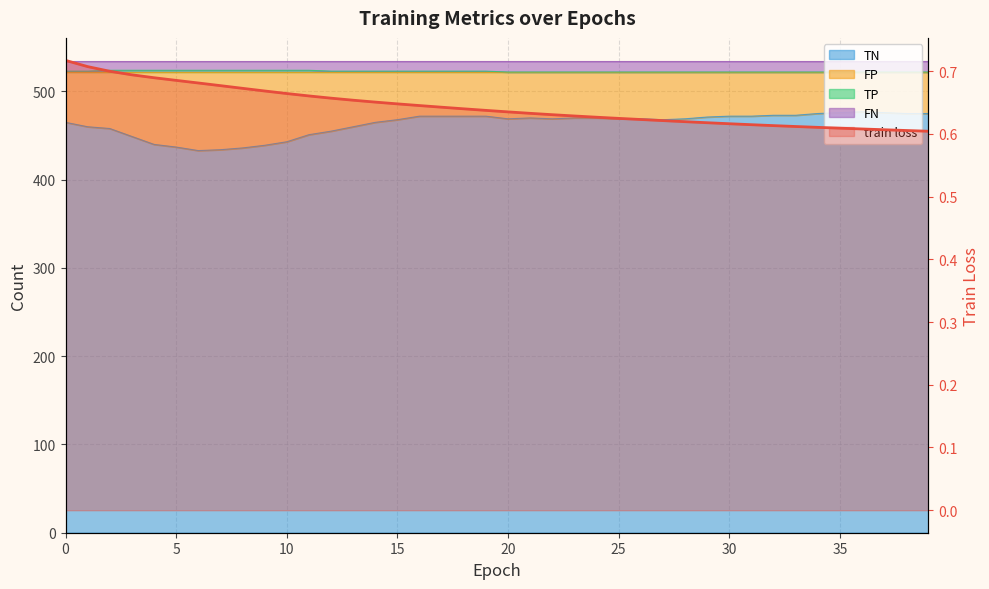

Reading left to right, what are all the values shown in this chart?

0.7	0.7	0.7	0.7	0.7	0.7	0.7	0.7	0.7	0.7	0.7	0.7	0.7	0.7	0.7	0.6	0.6	0.6	0.6	0.6	0.6	0.6	0.6	0.6	0.6	0.6	0.6	0.6	0.6	0.6	0.6	0.6	0.6	0.6	0.6	0.6	0.6	0.6	0.6	0.6